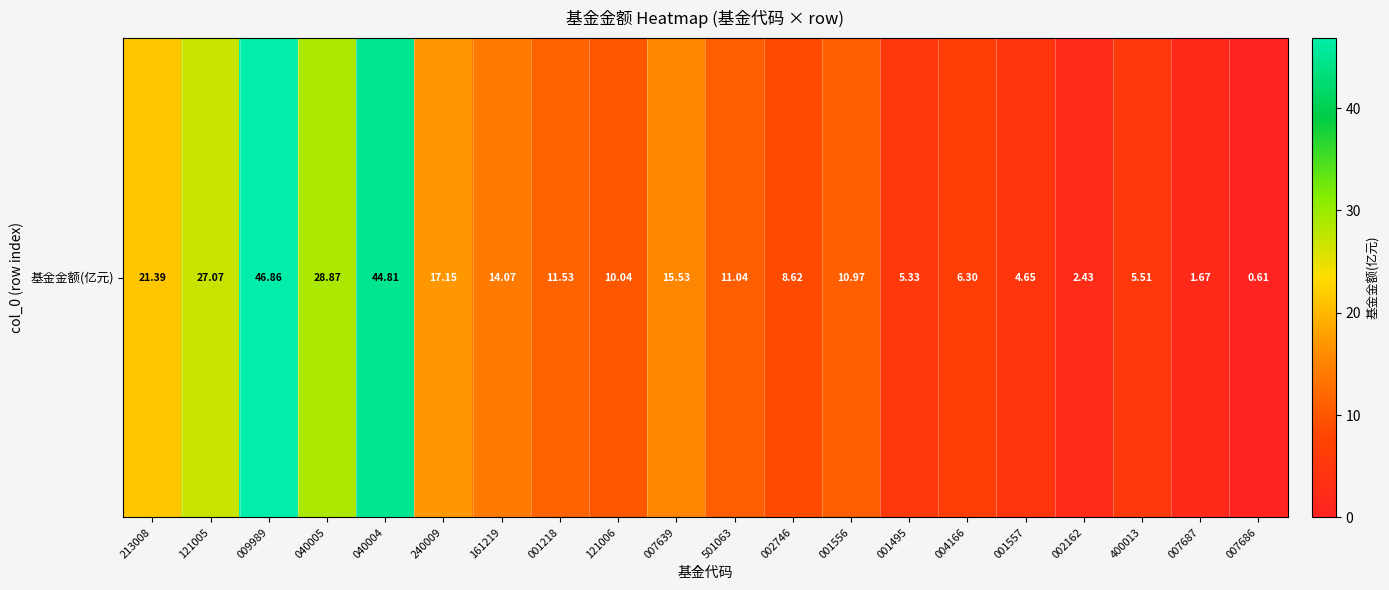

List the labels in order of value, smallest first.

007686, 007687, 002162, 001557, 001495, 400013, 004166, 002746, 121006, 001556, 501063, 001218, 161219, 007639, 240009, 213008, 121005, 040005, 040004, 009989